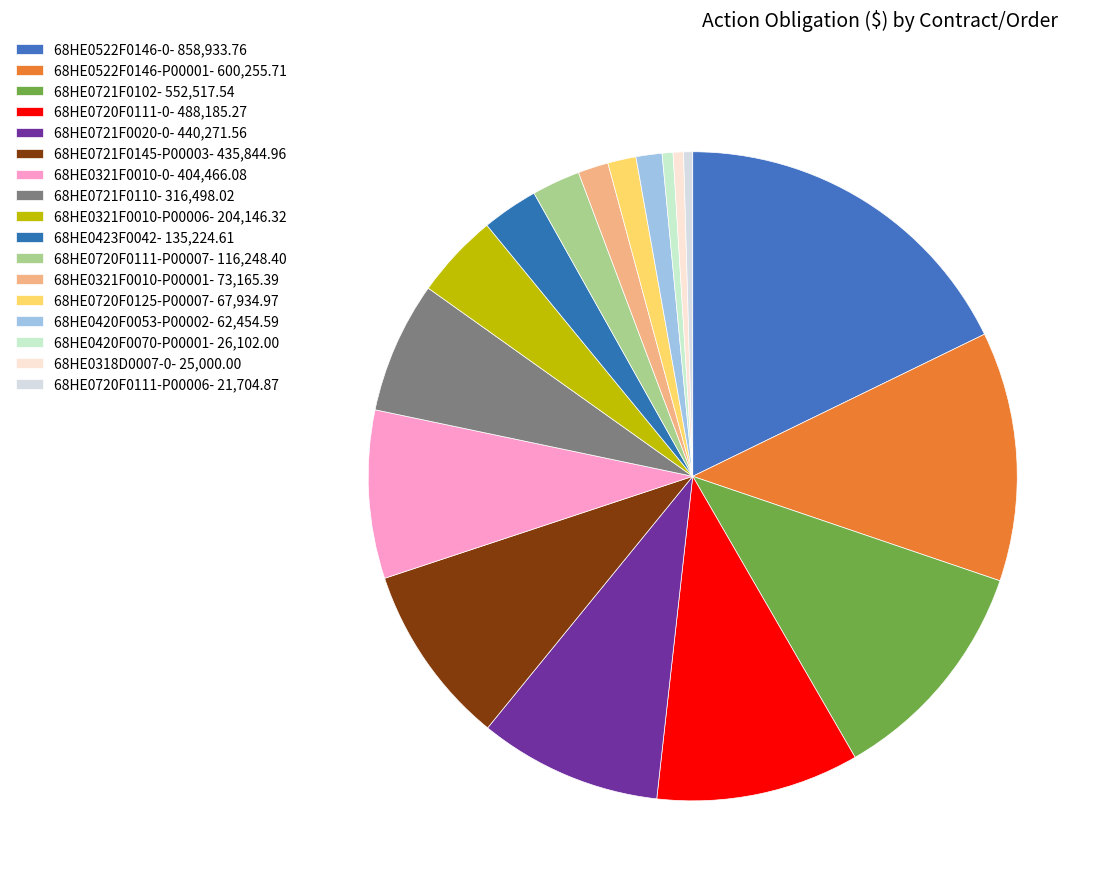

How many segments does this pie chart have?

17